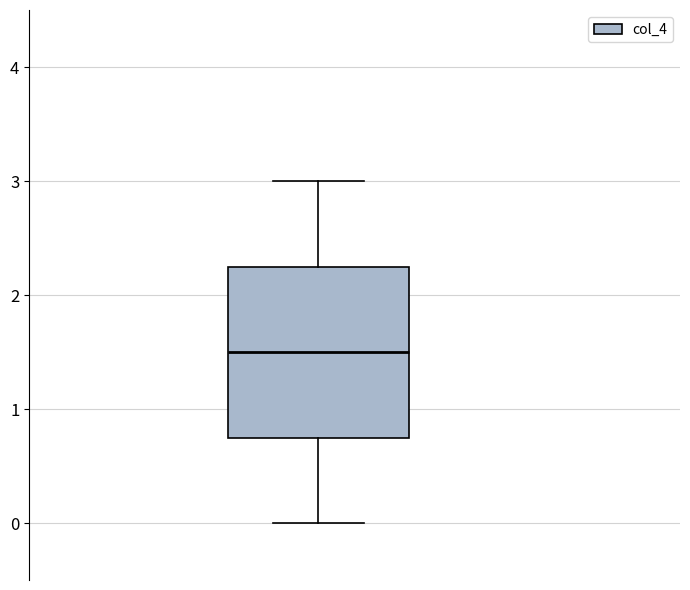

Transcribe this box plot: give where the median line is, the range the box spans, and where the two whiskers end, as read against the y-axis. The values are not printed on the chart, so give them approximately, as read against the axis.

median 1.5, box 0.8 to 2.3, whiskers 0.0 to 3.0